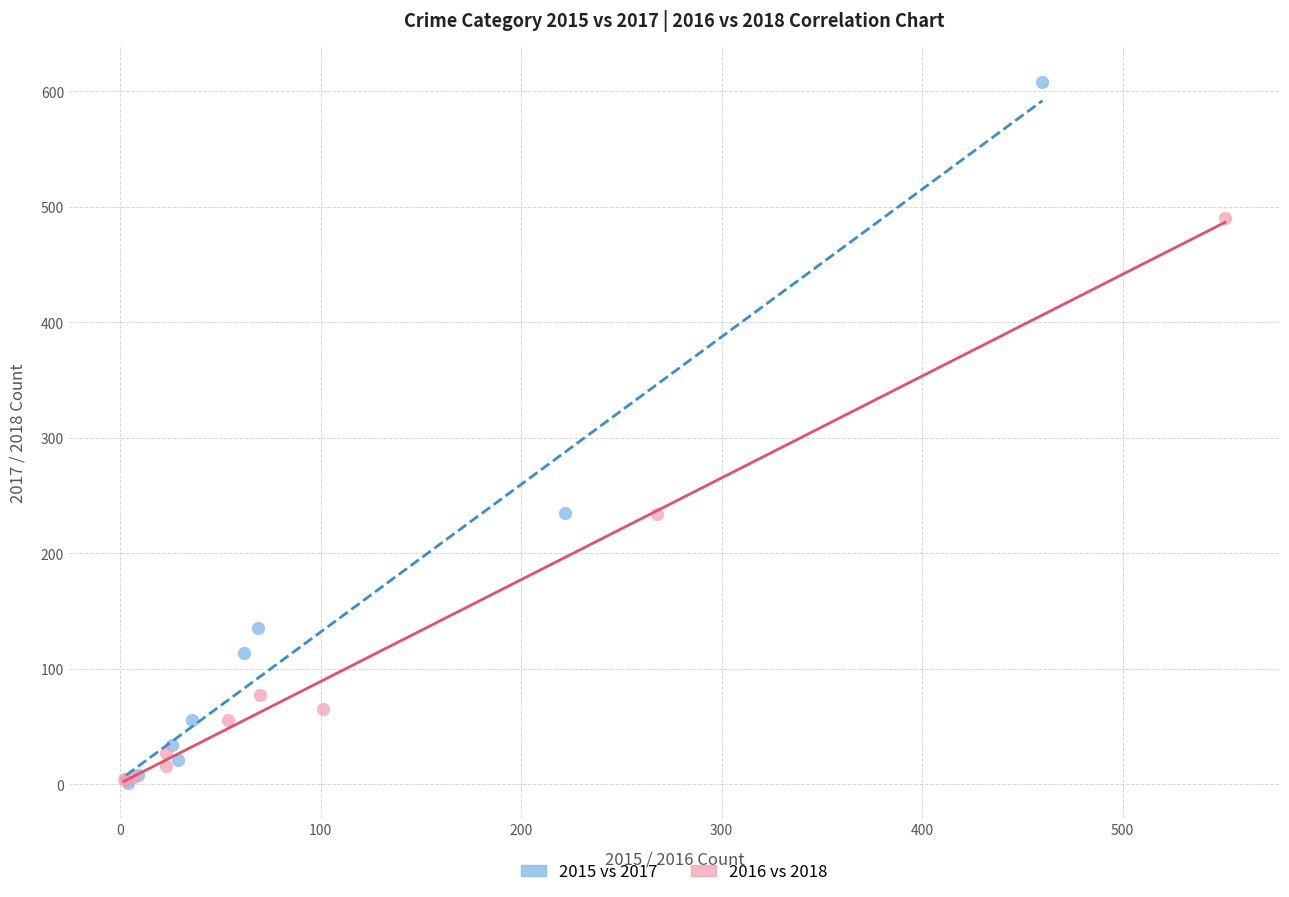

Which series has the widest spread of Y values?

2015 vs 2017